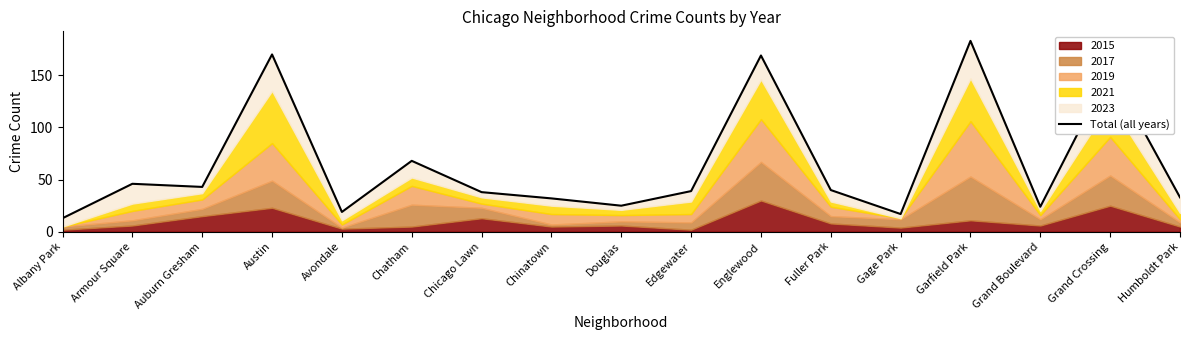

Which category has the lowest value across all series?

Albany Park